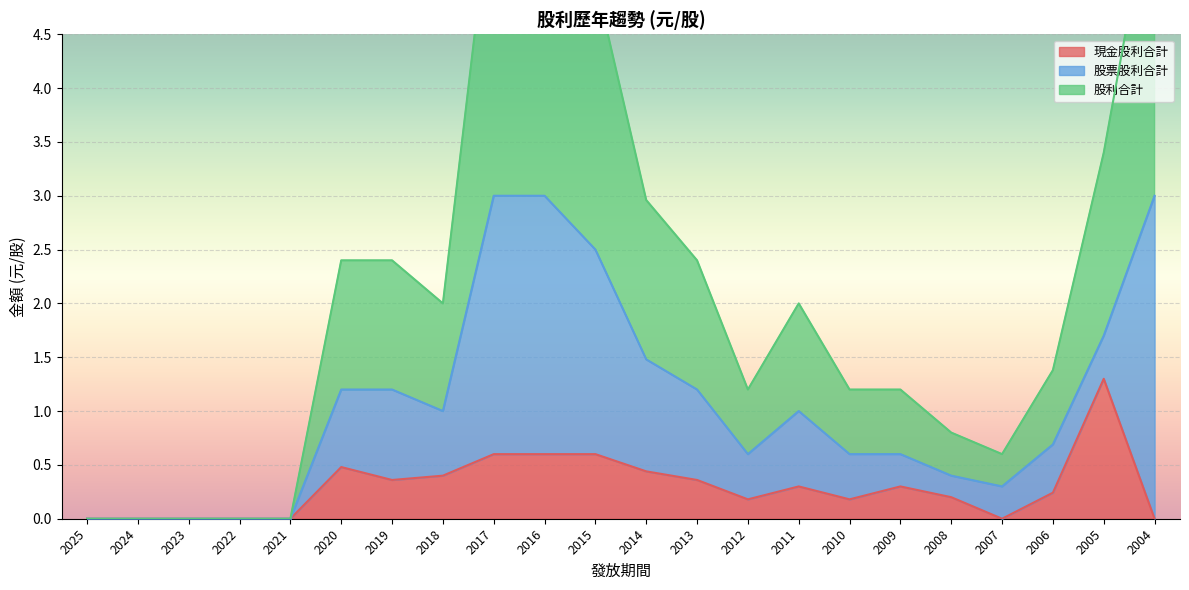

Between 2024 and 2019, which is larger?

2019